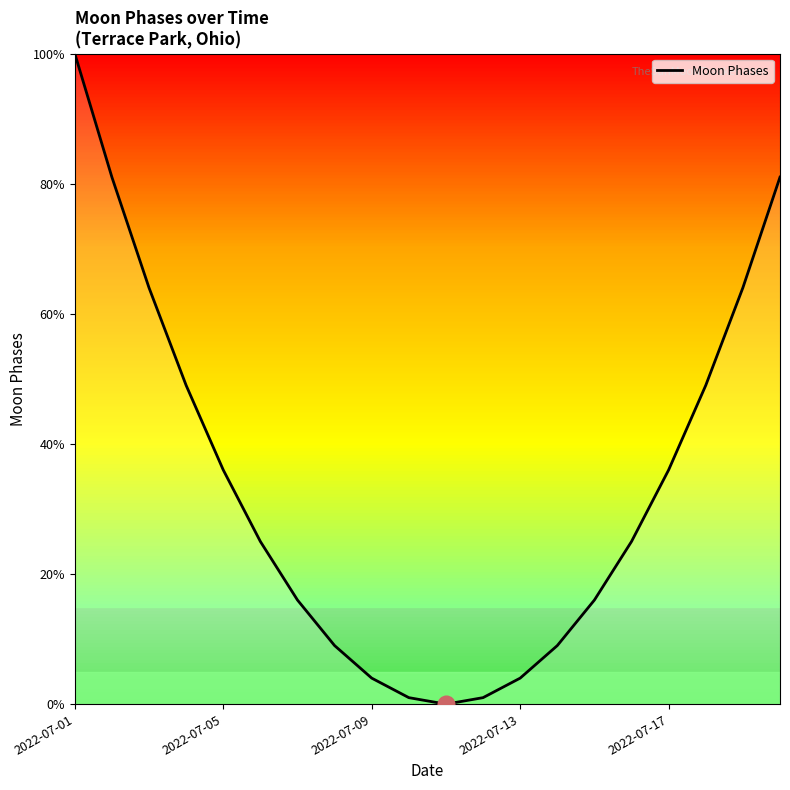

What is the difference between the maximum and minimum values?

100.0